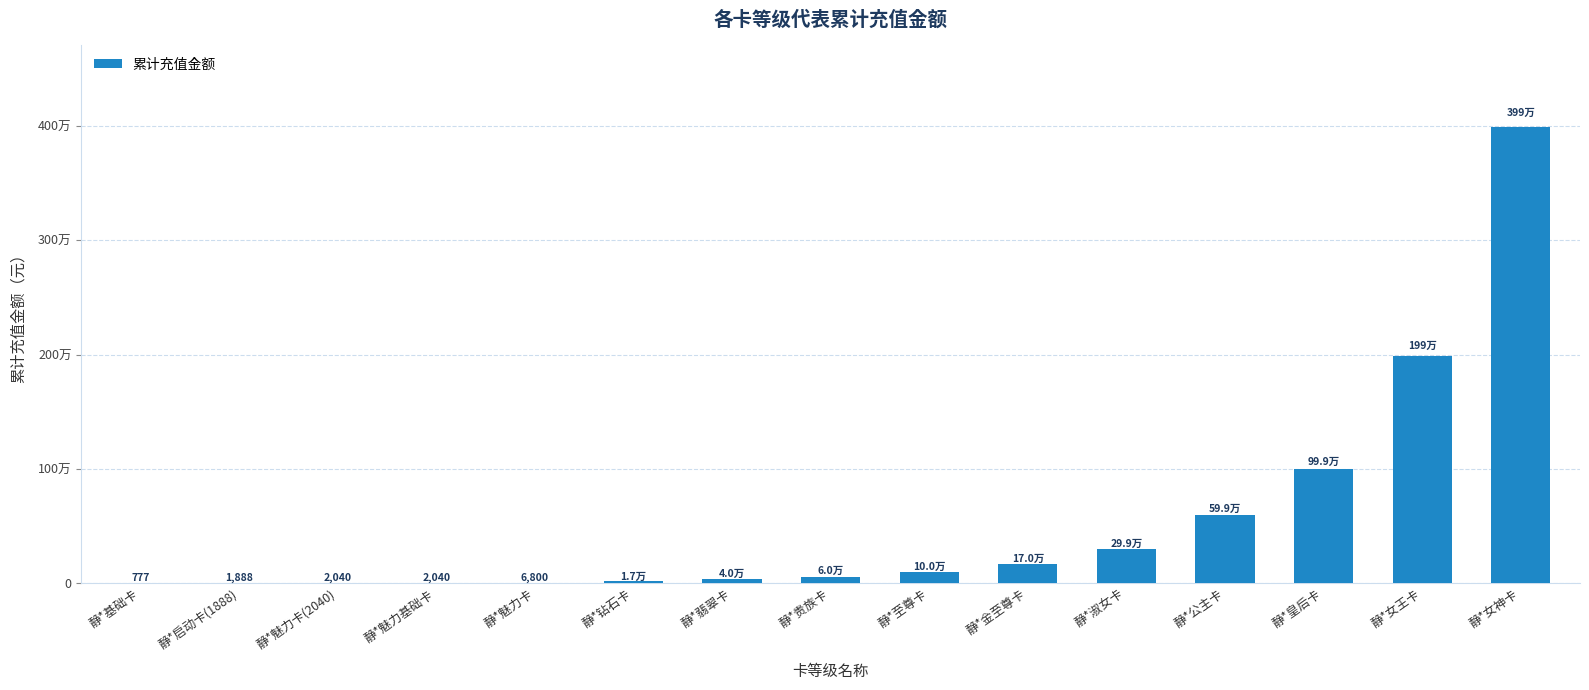

Where is the data nearest to the value 1995388?

静*女王卡